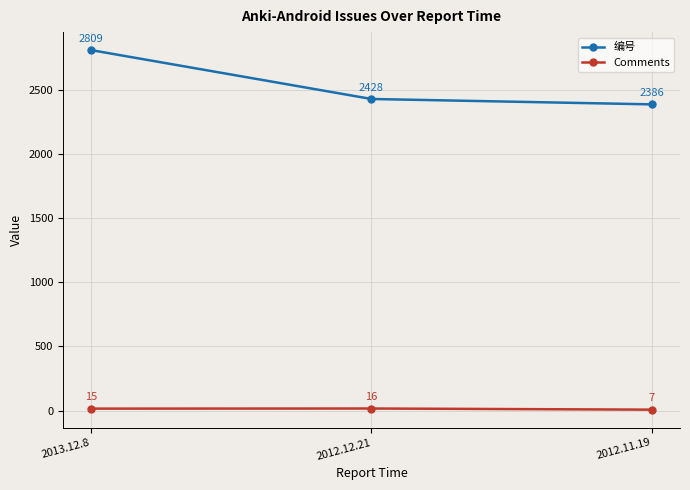

Which category has the highest value in the 编号 series?

2013.12.8